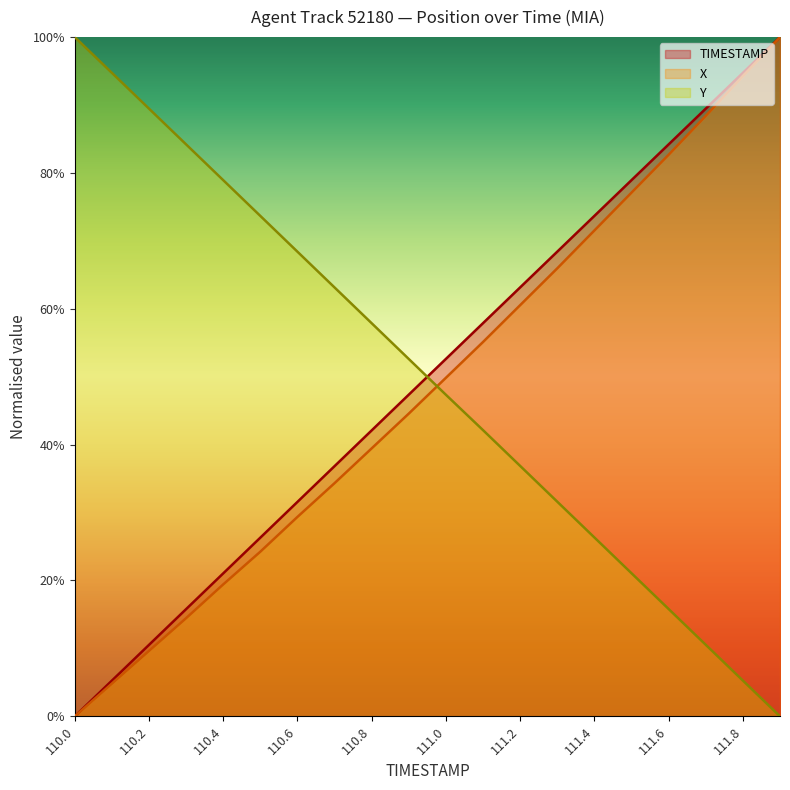

Does the chart have visible grid lines?

No